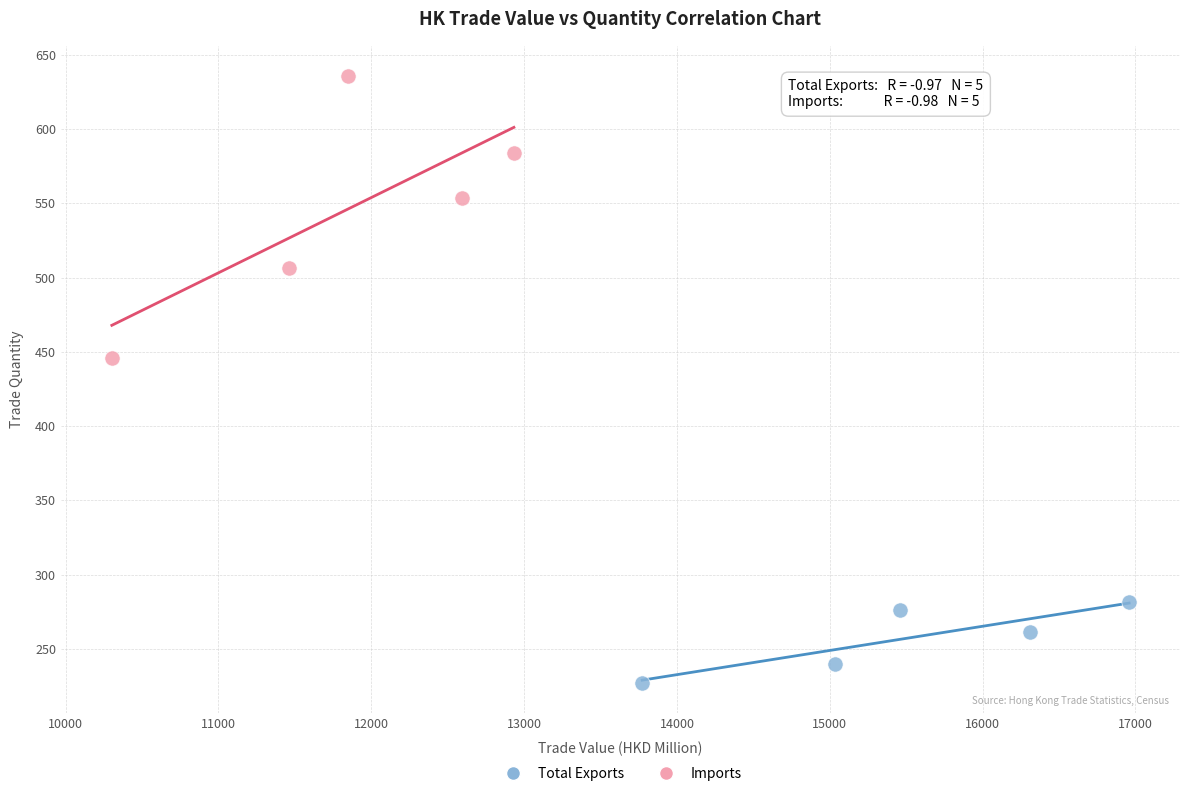

Which series has the widest spread of Y values?

Imports